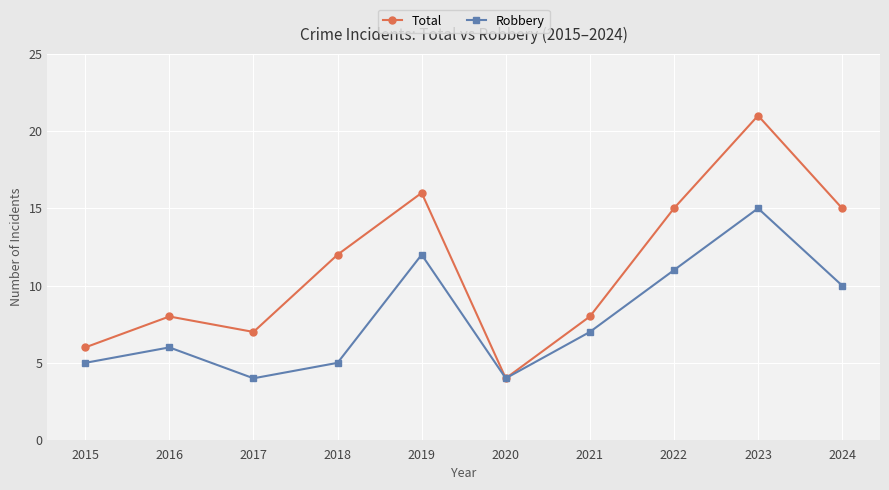

At which category does Robbery reach its first local valley?

2017